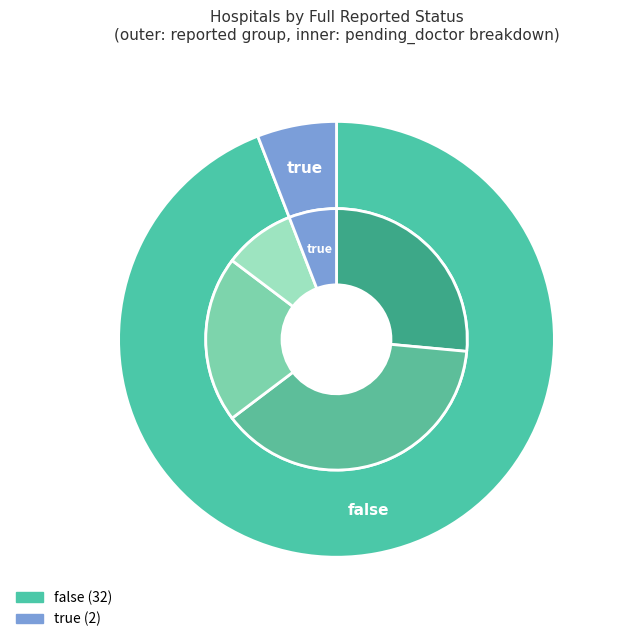

Between false and true, which is larger?

false